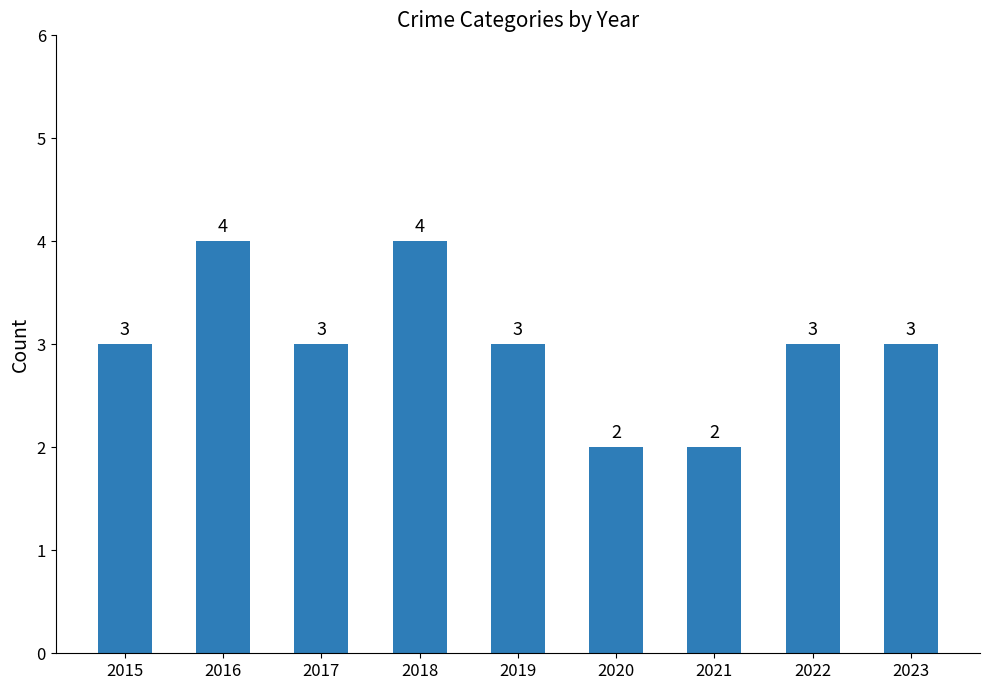

Count the values in the range 3 to 4.

7